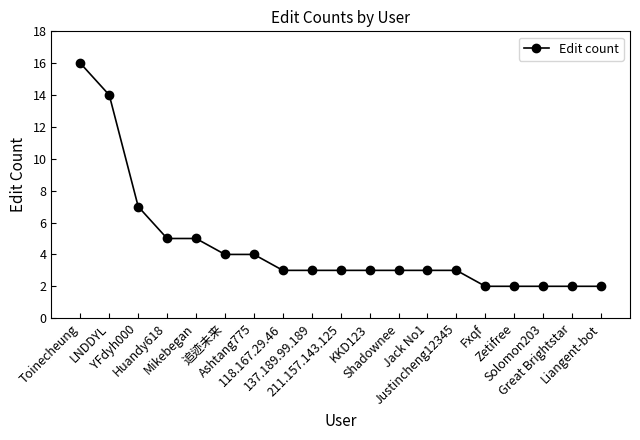

What is the value of the 17th point from the left?

2